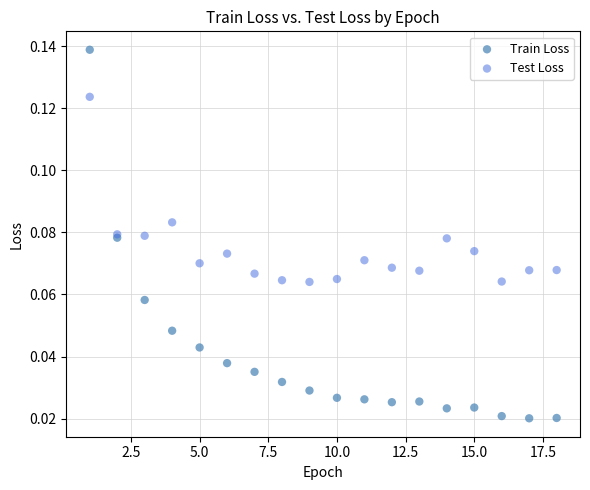

Which series has the largest Y range (max minus min)?

Train Loss